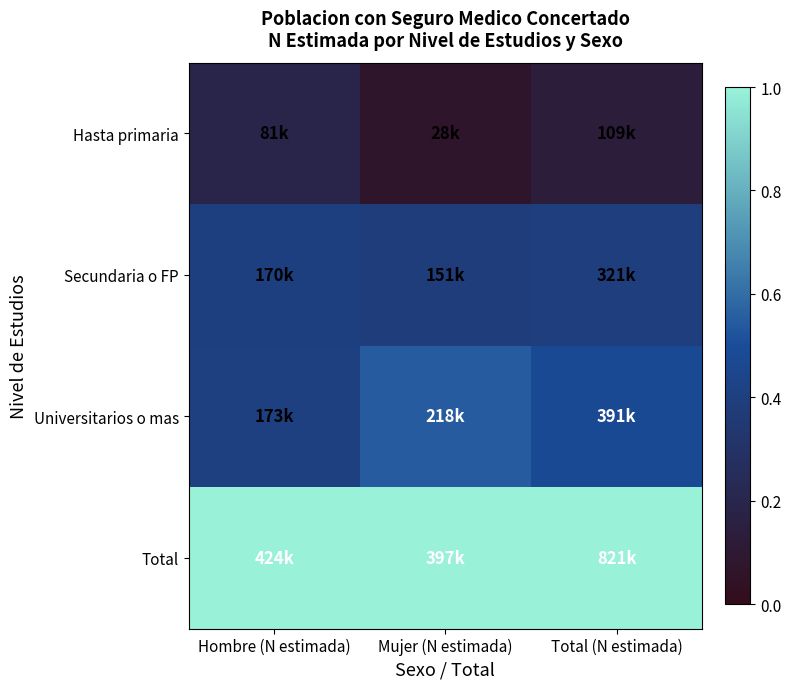

Which has a higher value, Total (N estimada) or Mujer (N estimada)?

Total (N estimada)